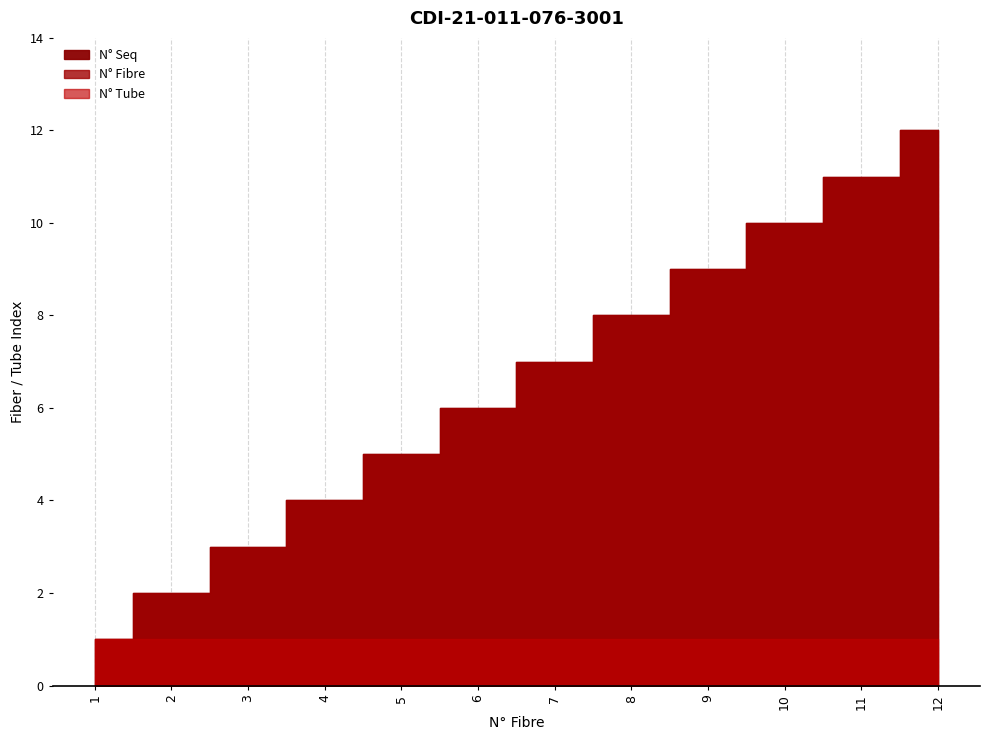

What is the spread (max minus min) of values at 9?

8